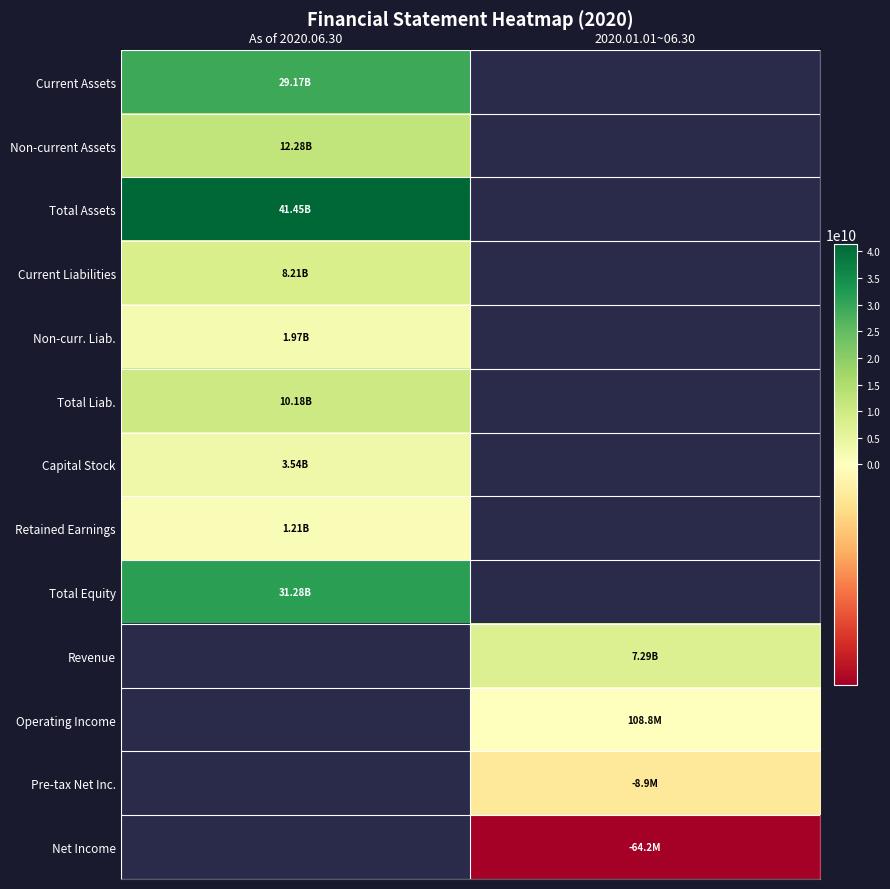

Which category has the lowest value in the Non-current Assets series?

As of 2020.06.30